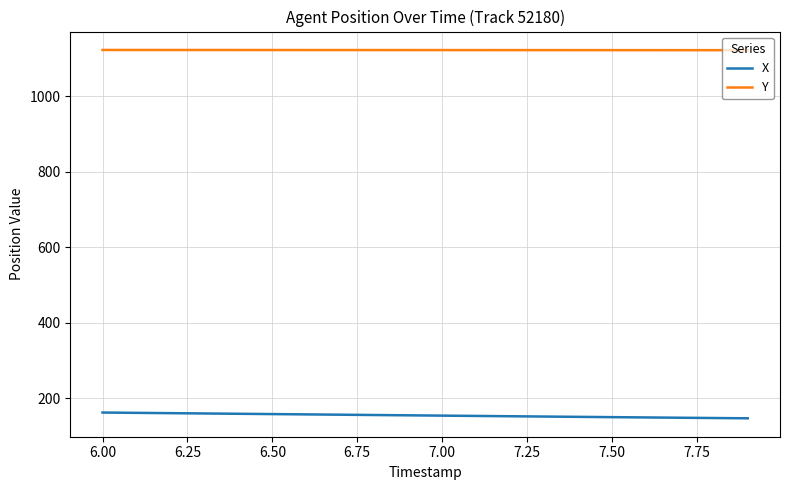

True or false: X and Y cross at least once.

False